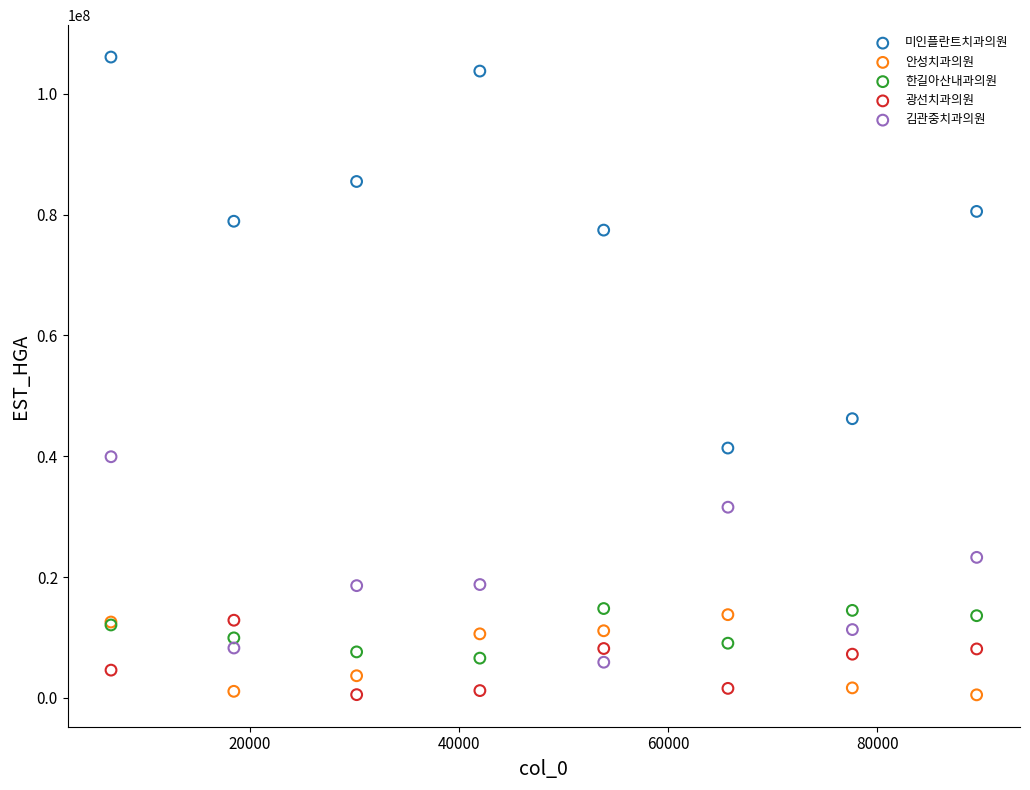

Which series contains the highest Y value?

미인플란트치과의원